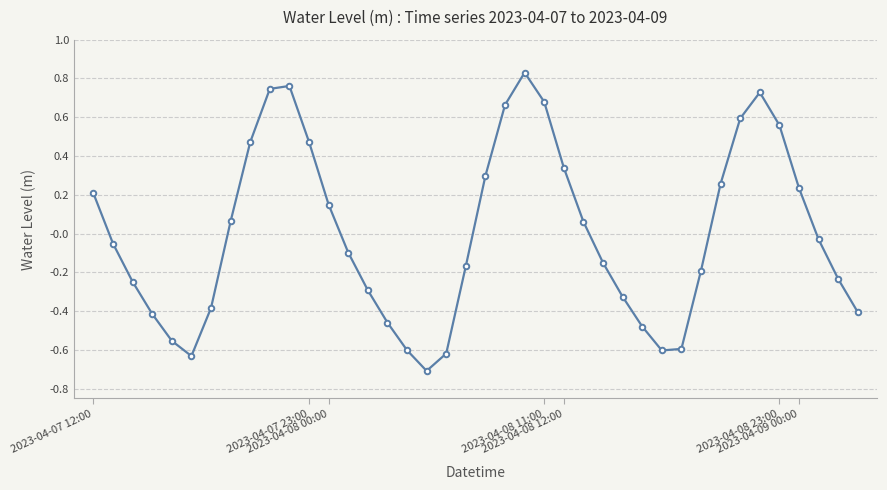

How many distinct data groups are displayed?

1